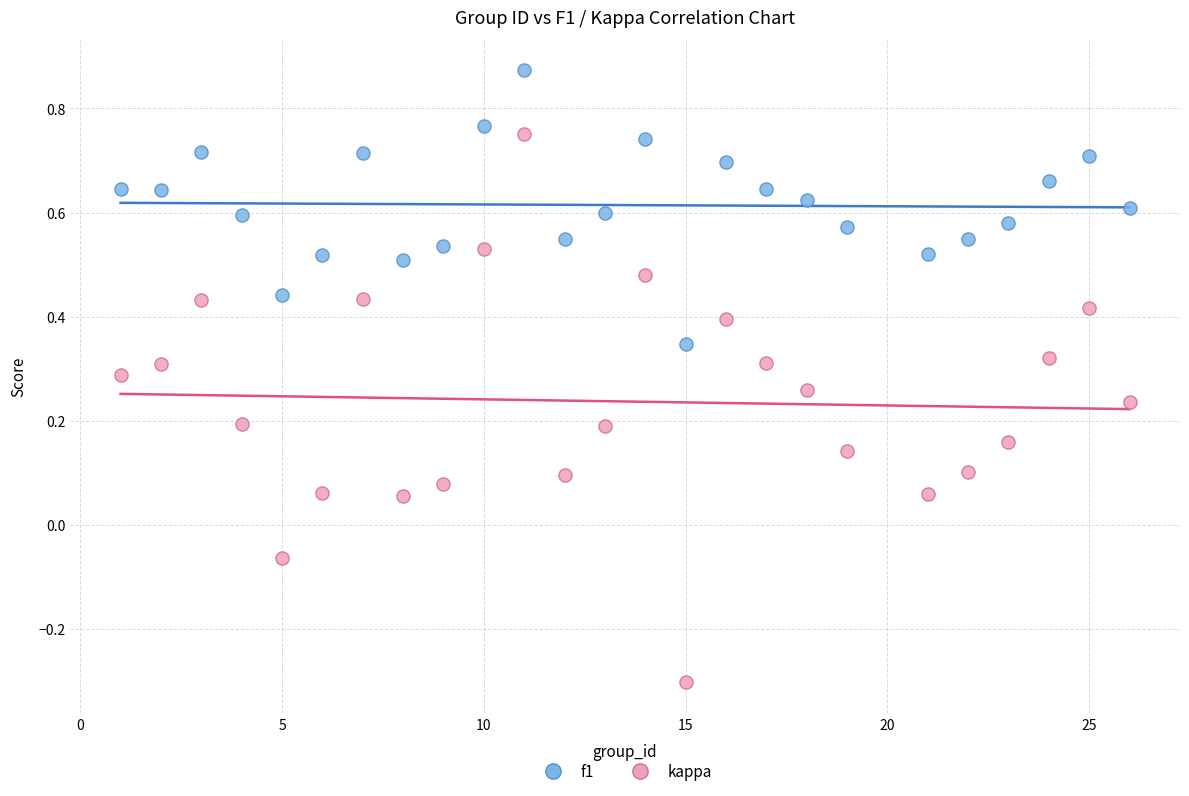

Which series reaches the minimum Y coordinate?

kappa